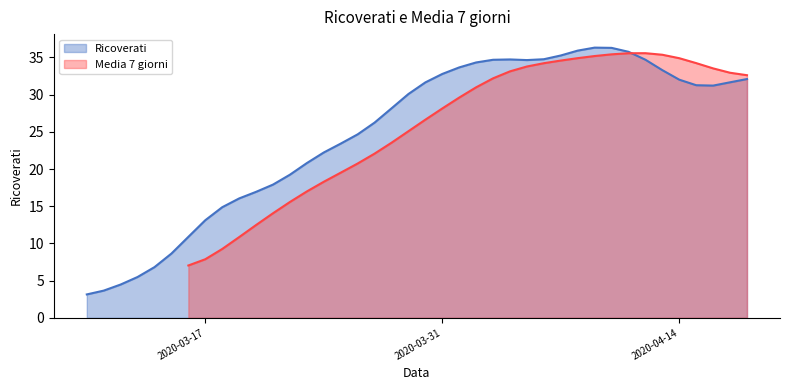

Reading right to left, list all the values displayed in this chart.

32.1	31.7	31.2	31.3	32.0	33.3	34.7	35.8	36.3	36.3	35.9	35.3	34.8	34.7	34.7	34.7	34.3	33.7	32.8	31.7	30.1	28.2	26.2	24.7	23.4	22.2	20.8	19.2	17.9	16.9	16.1	14.9	13.1	10.9	8.6	6.8	5.5	4.5	3.7	3.1